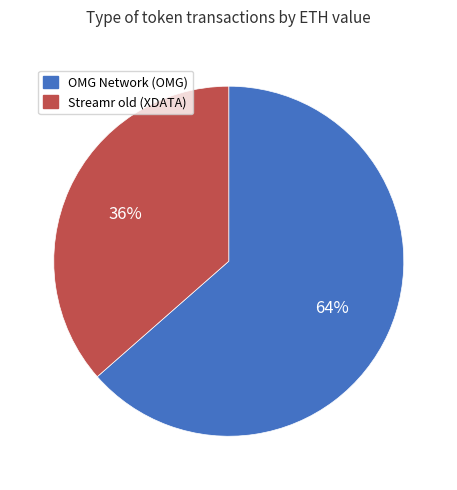

How many segments does this pie chart have?

2